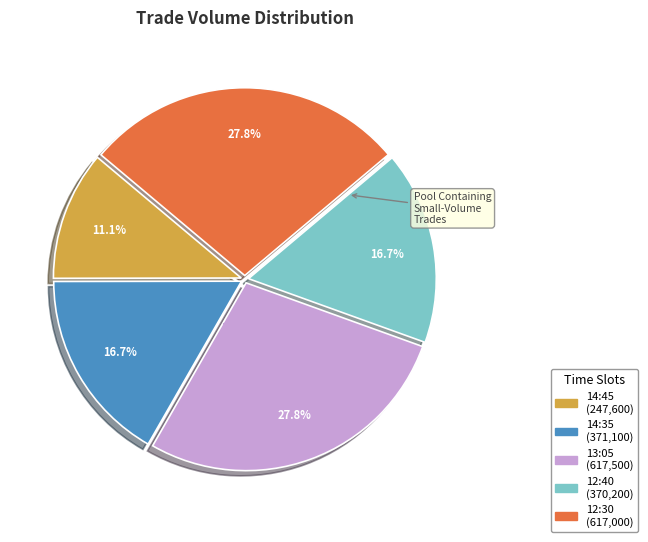

Is there a majority slice in this chart?

No